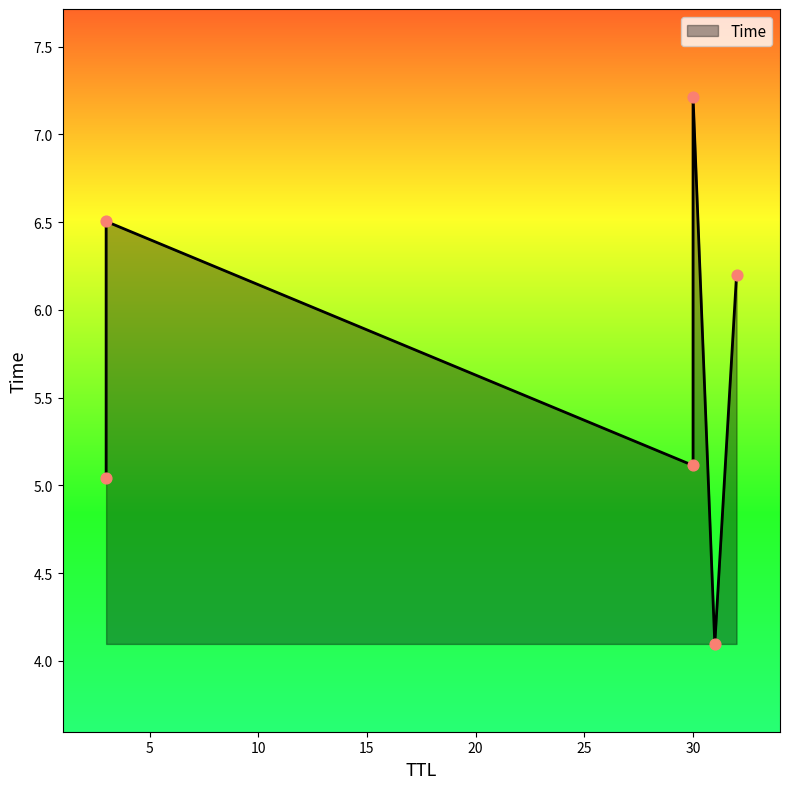

Approximately how many times larger is the value at 3 compared to 32?

1.0